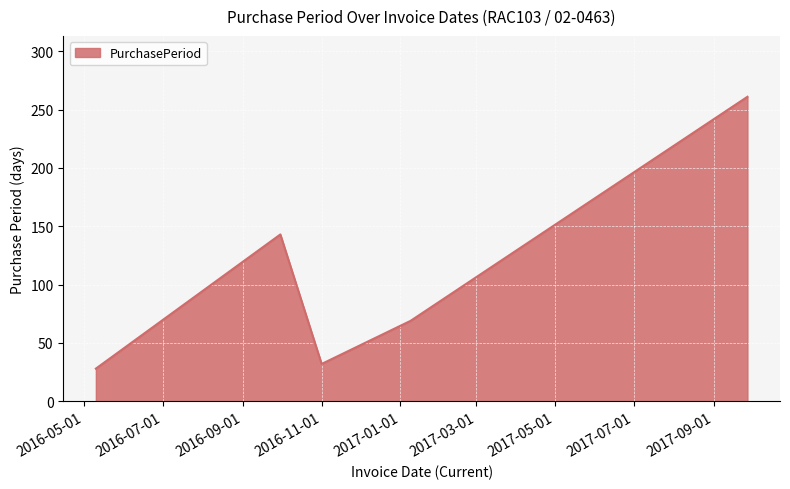

How many interior local valleys (lower than both neighbors) does the data have?

1